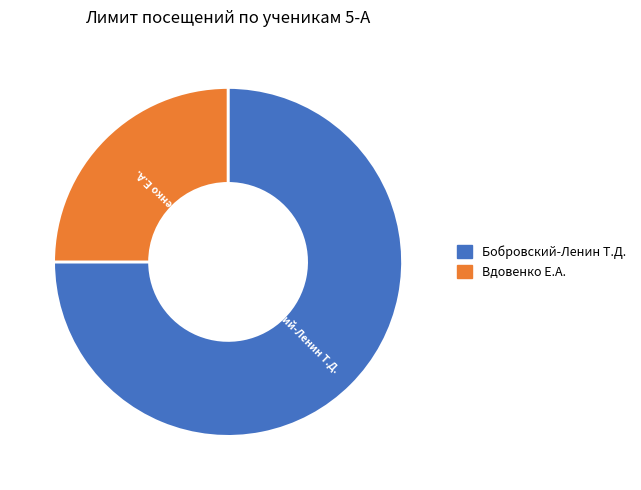

Is there a majority slice in this chart?

Yes